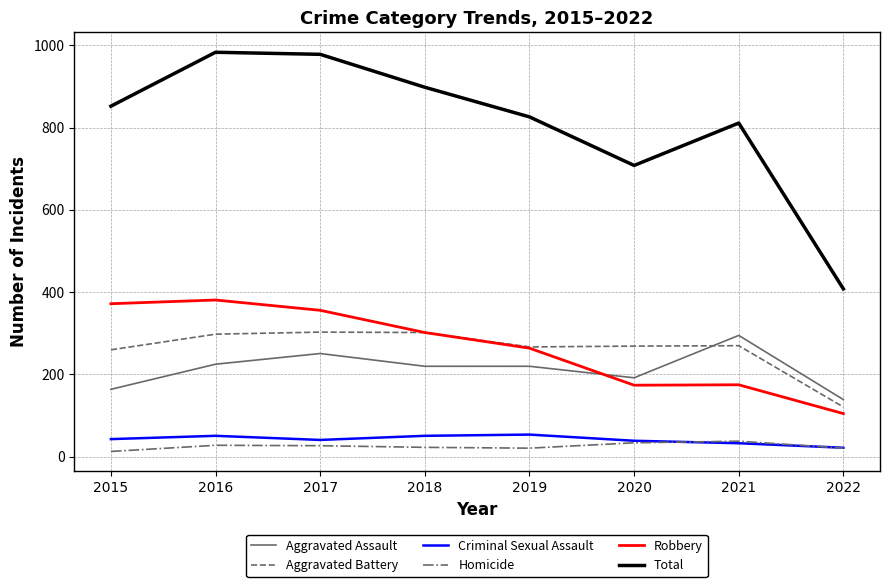

What is the approximate value of Total at 2019, to the nearest 100?

800